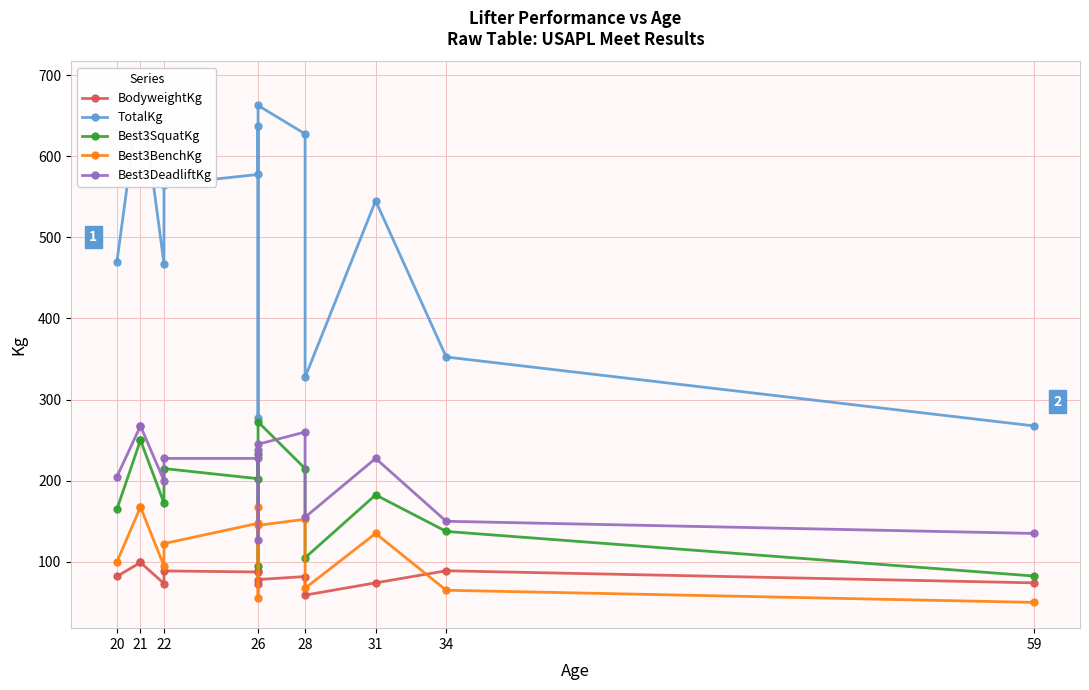

Is the value of Best3DeadliftKg at 26 greater than the value of Best3BenchKg at 20?

Yes